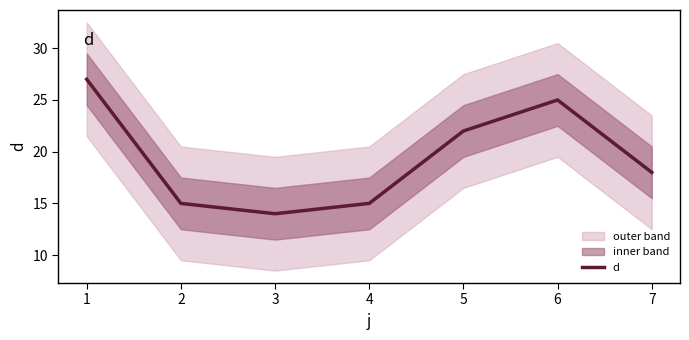

What is the minimum value for d?

14